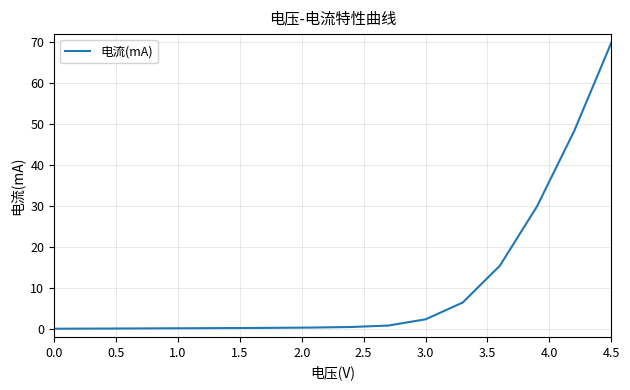

What is the maximum value shown in the chart?

69.9